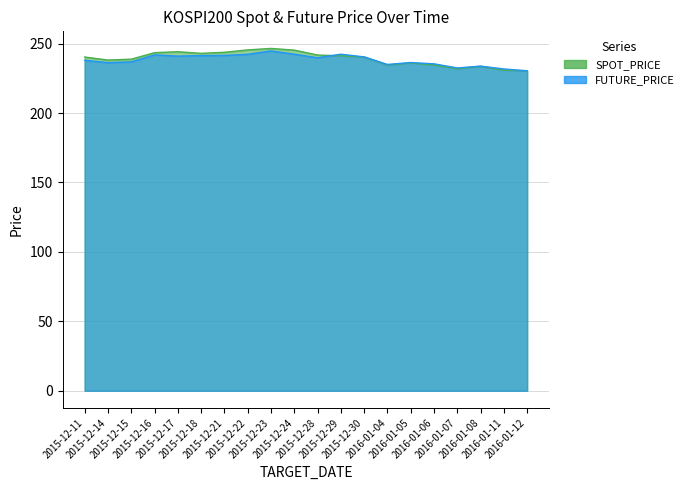

How many lines are shown in the chart?

2